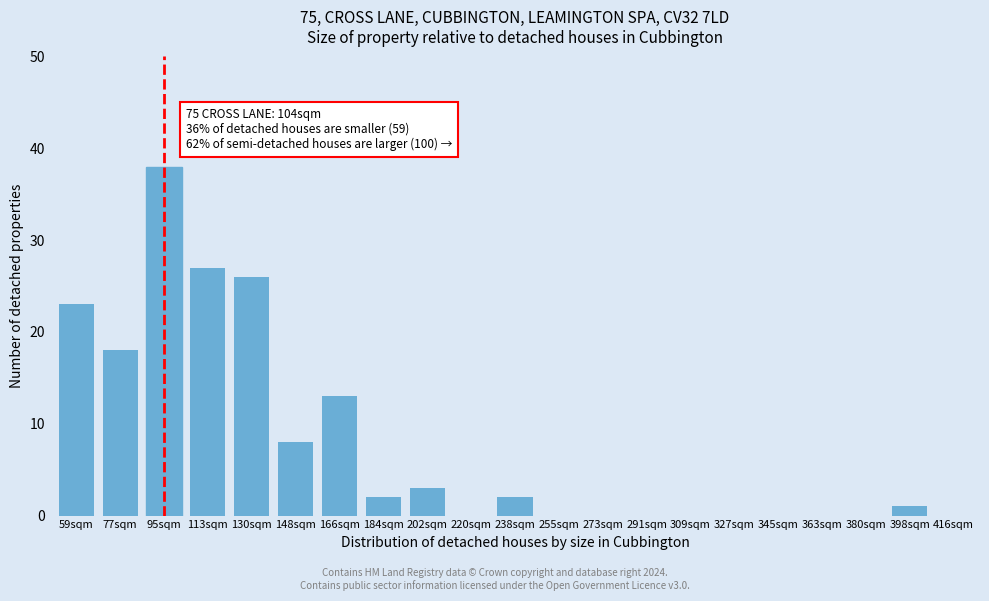

Reading left to right, transcribe all the data shown in this chart.

59sqm=23	77sqm=18	95sqm=38	113sqm=27	130sqm=26	148sqm=8	166sqm=13	184sqm=2	202sqm=3	220sqm=0	238sqm=2	255sqm=0	273sqm=0	291sqm=0	309sqm=0	327sqm=0	345sqm=0	363sqm=0	380sqm=0	398sqm=1	416sqm=0